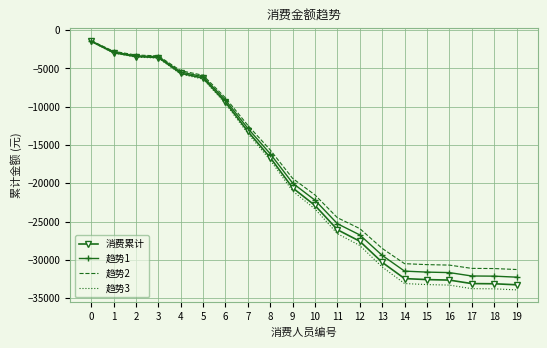

What is the sum of the 消费累计 values at 14 and 12?

-60041.1